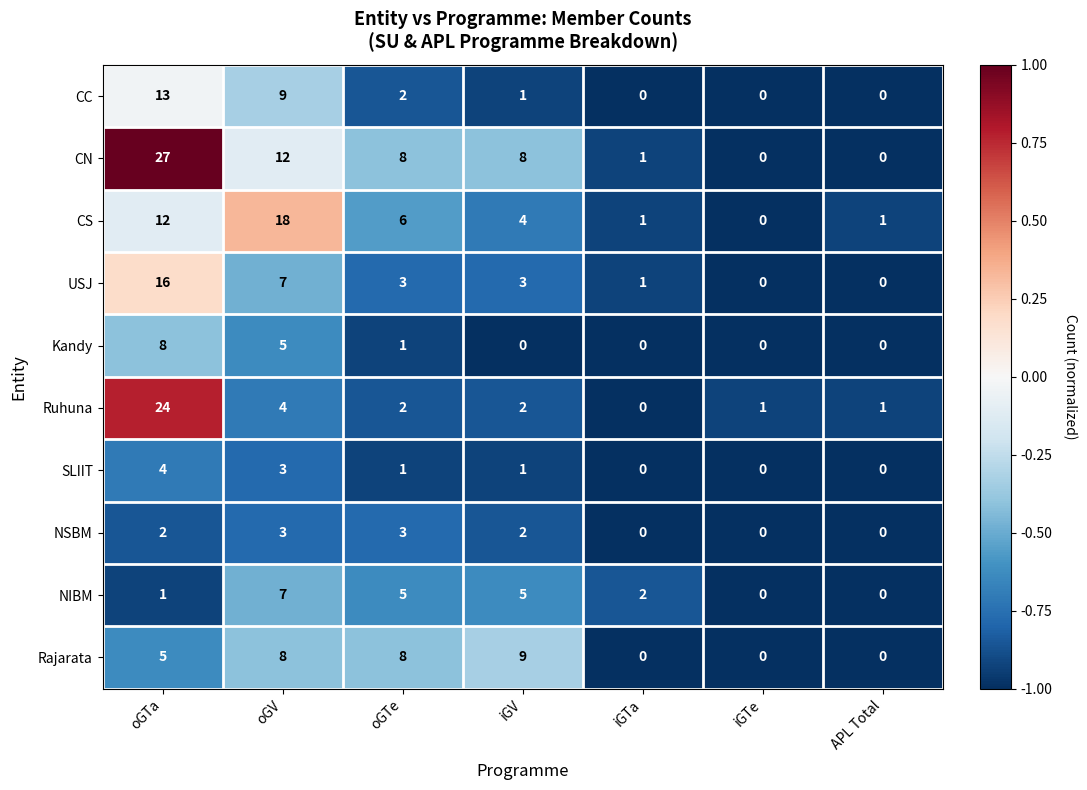

What is the spread (max minus min) of values at iGV?

9